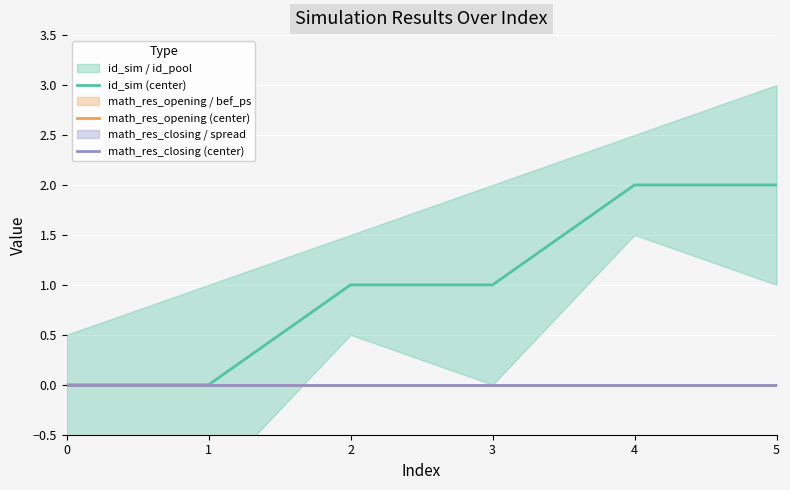

What is the difference between the highest and lowest values at 5?

2